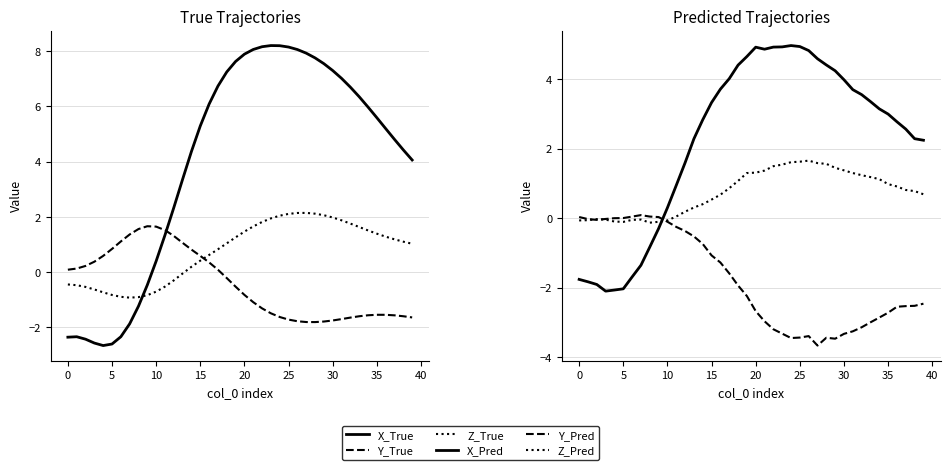

Does the chart have visible grid lines?

Yes